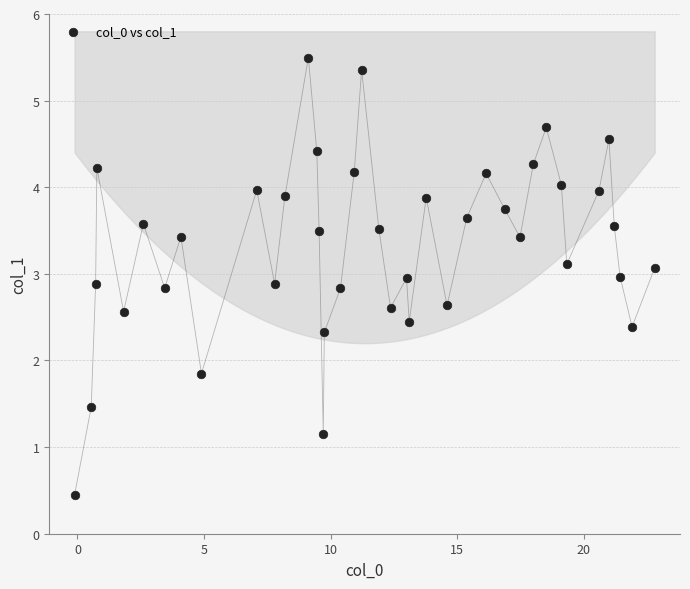

What Y value in the scatter plot is closest to 2?

1.8